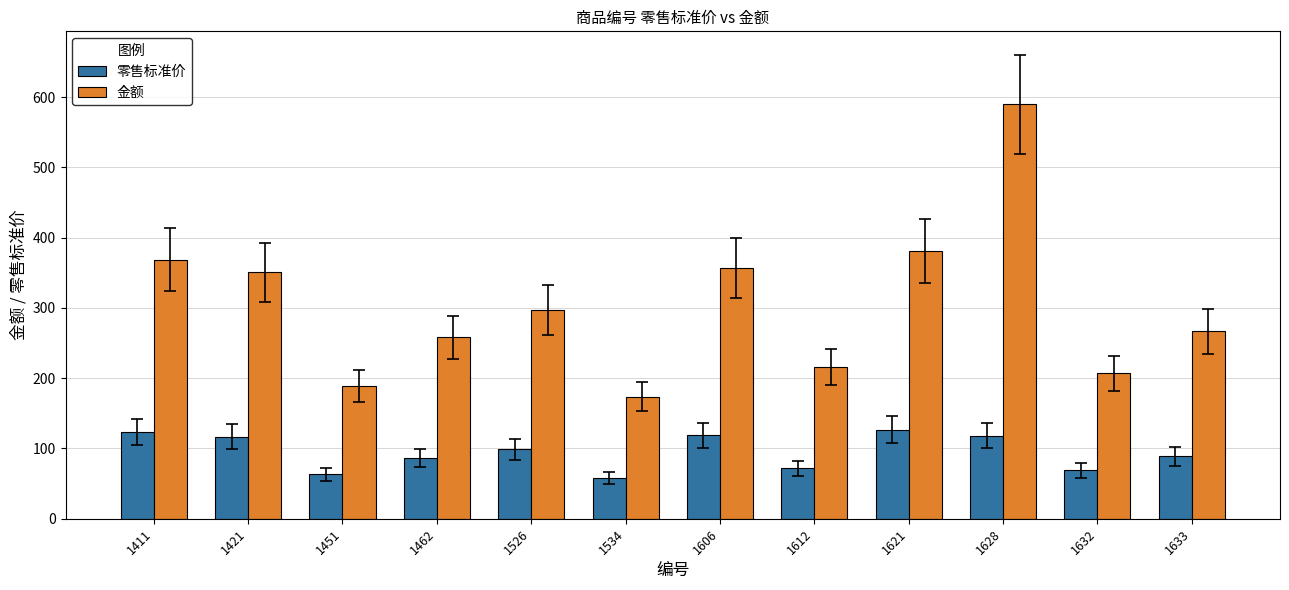

What is the average value of the 金额 series?

305